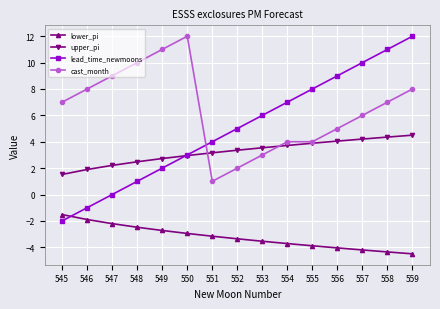

Which series has the widest spread of values?

lead_time_newmoons